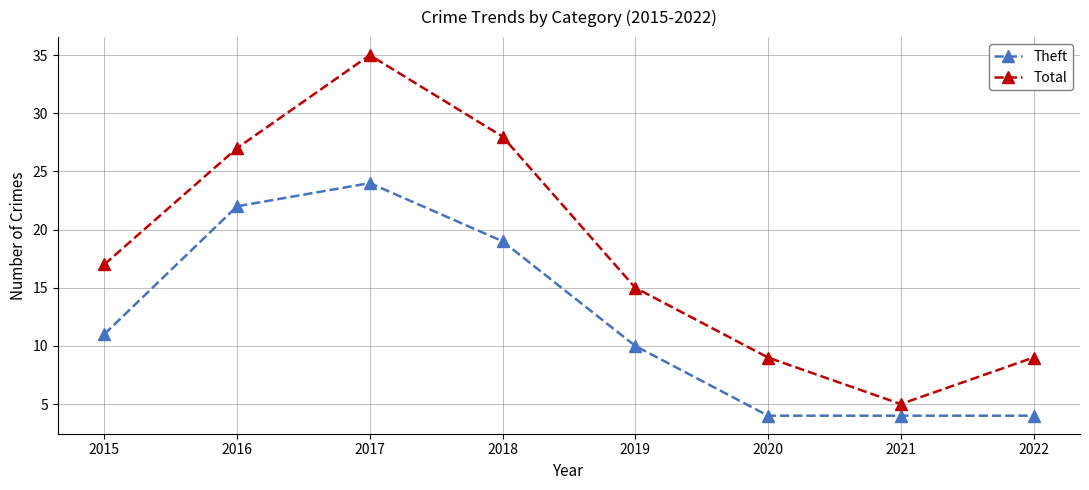

Rank the series by their average value, from highest to lowest.

Total, Theft